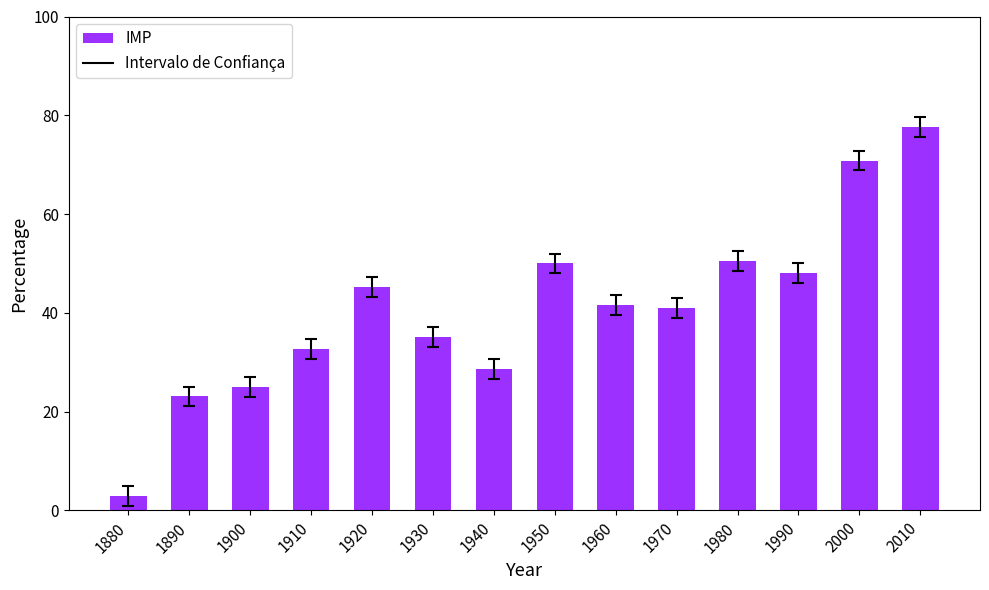

The chart shows a value of 2.9 at 1880. True or false?

True